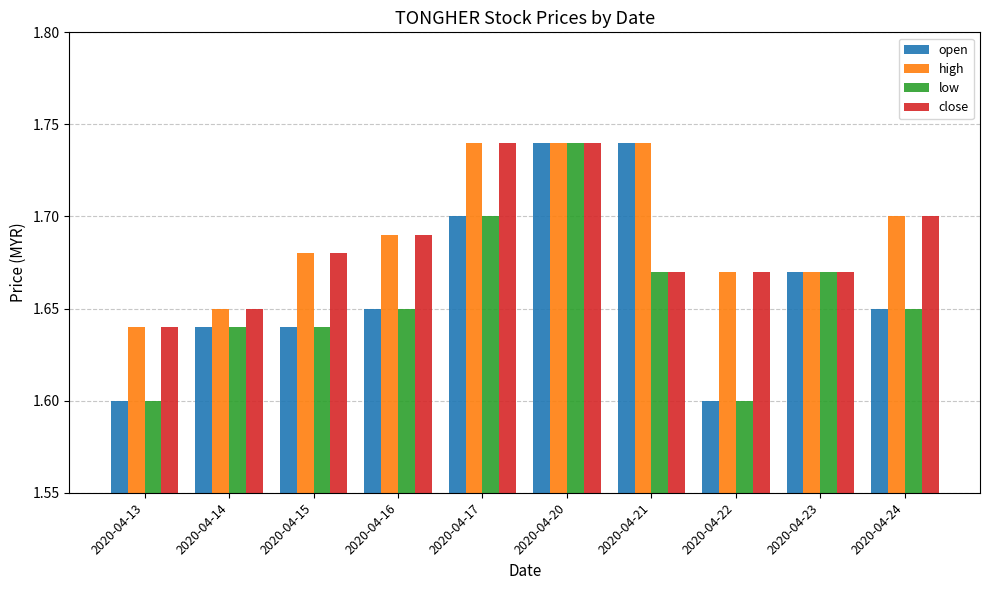

Which series changed the most between 2020-04-14 and 2020-04-21?

open